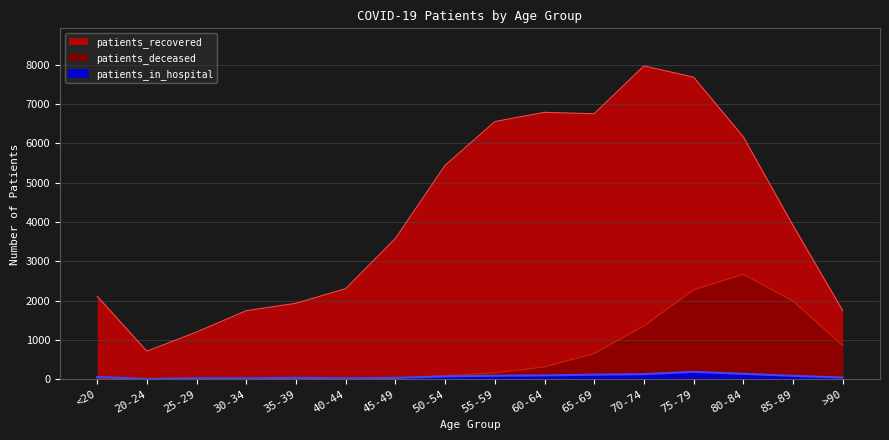

Which category has the highest value across all series?

70-74